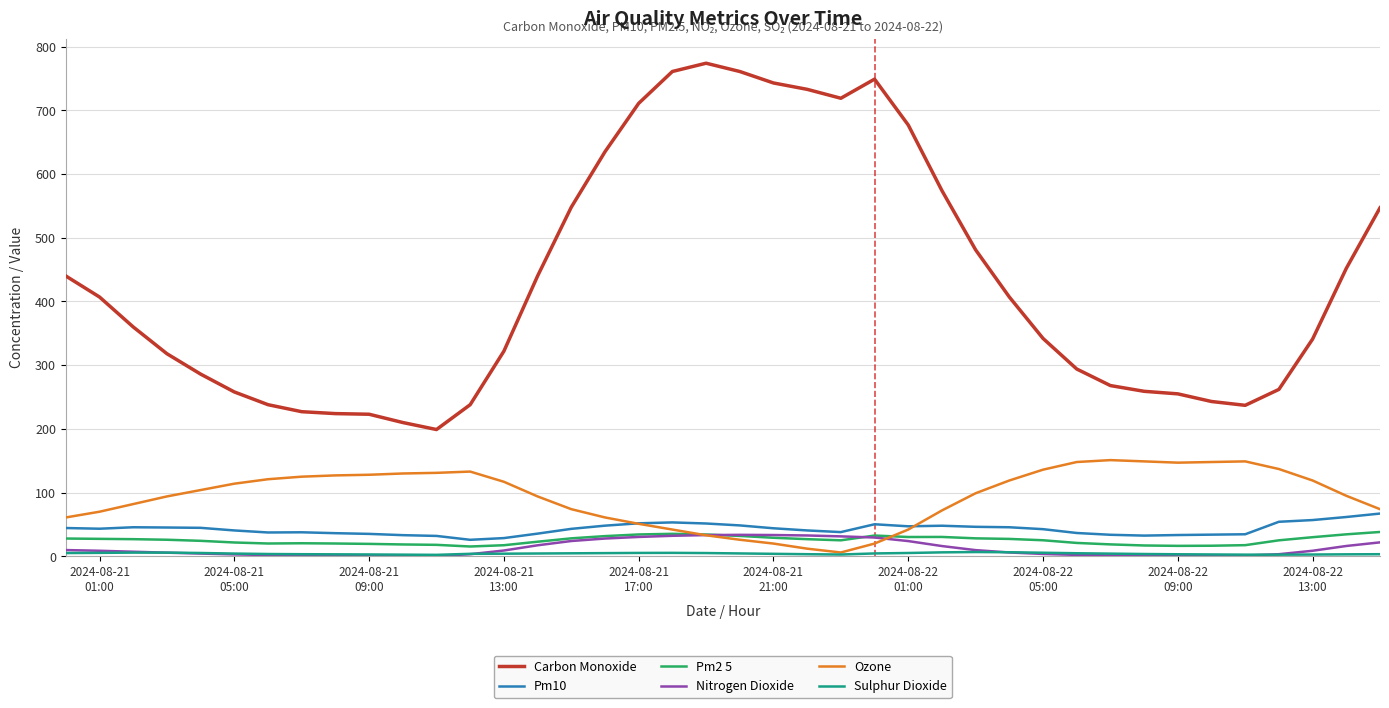

Which series has the widest spread of values?

Carbon Monoxide